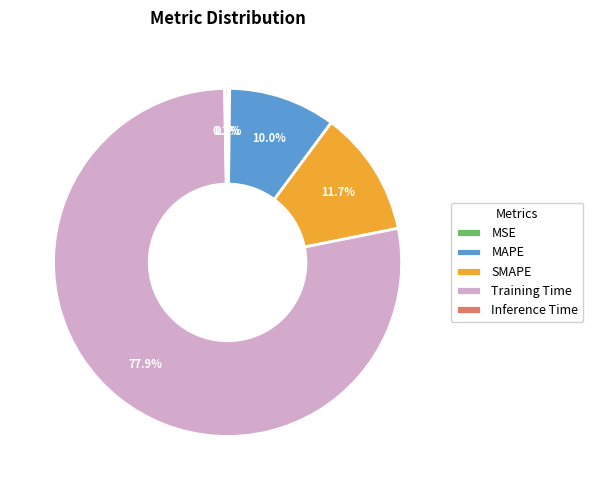

Does Training Time account for over 50% of the chart?

Yes